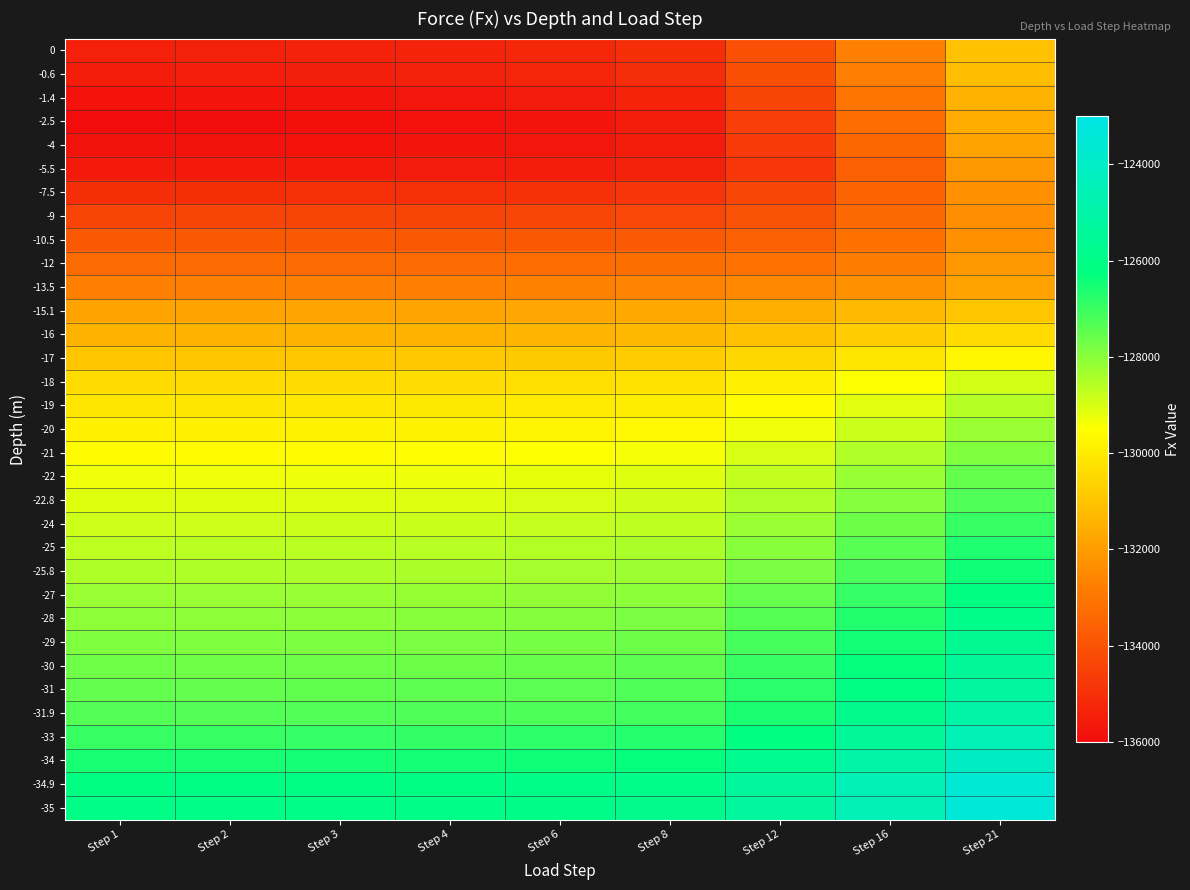

What is the difference between the highest and lowest values at Step 12?

9504.5